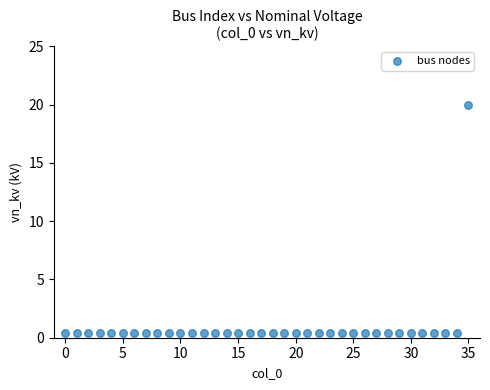

What is the range of Y values (max minus min)?

19.6